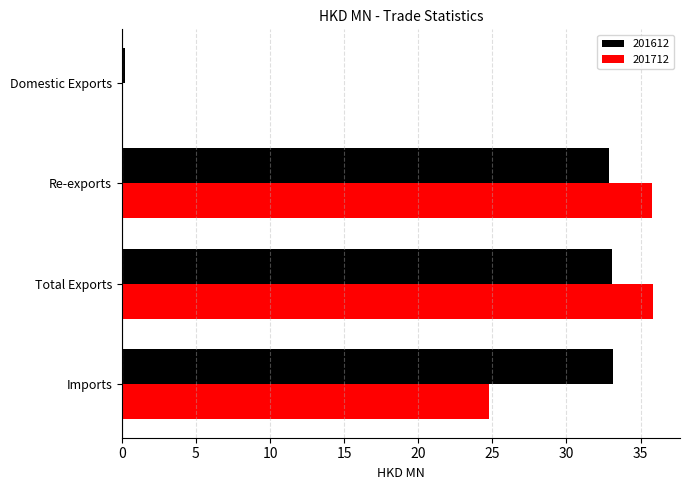

Is it true that 201712 equals 7.6 at Imports?

False